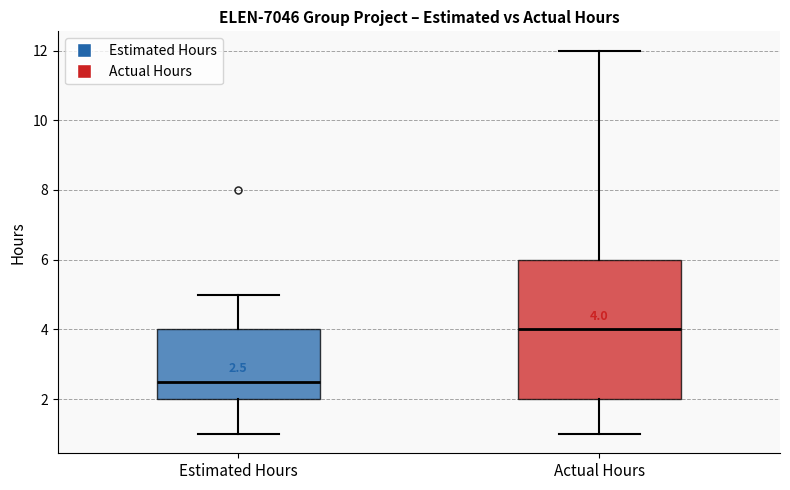

Which box has the lowest median line?

Estimated Hours